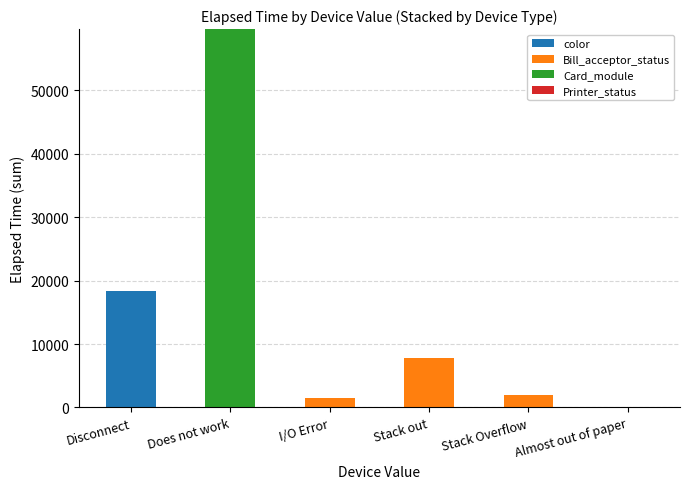

At which label does color reach its peak?

Disconnect